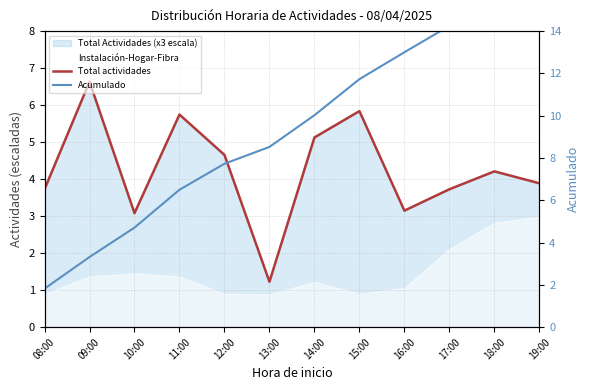

What is the total value across all series at 18:00?

19.9